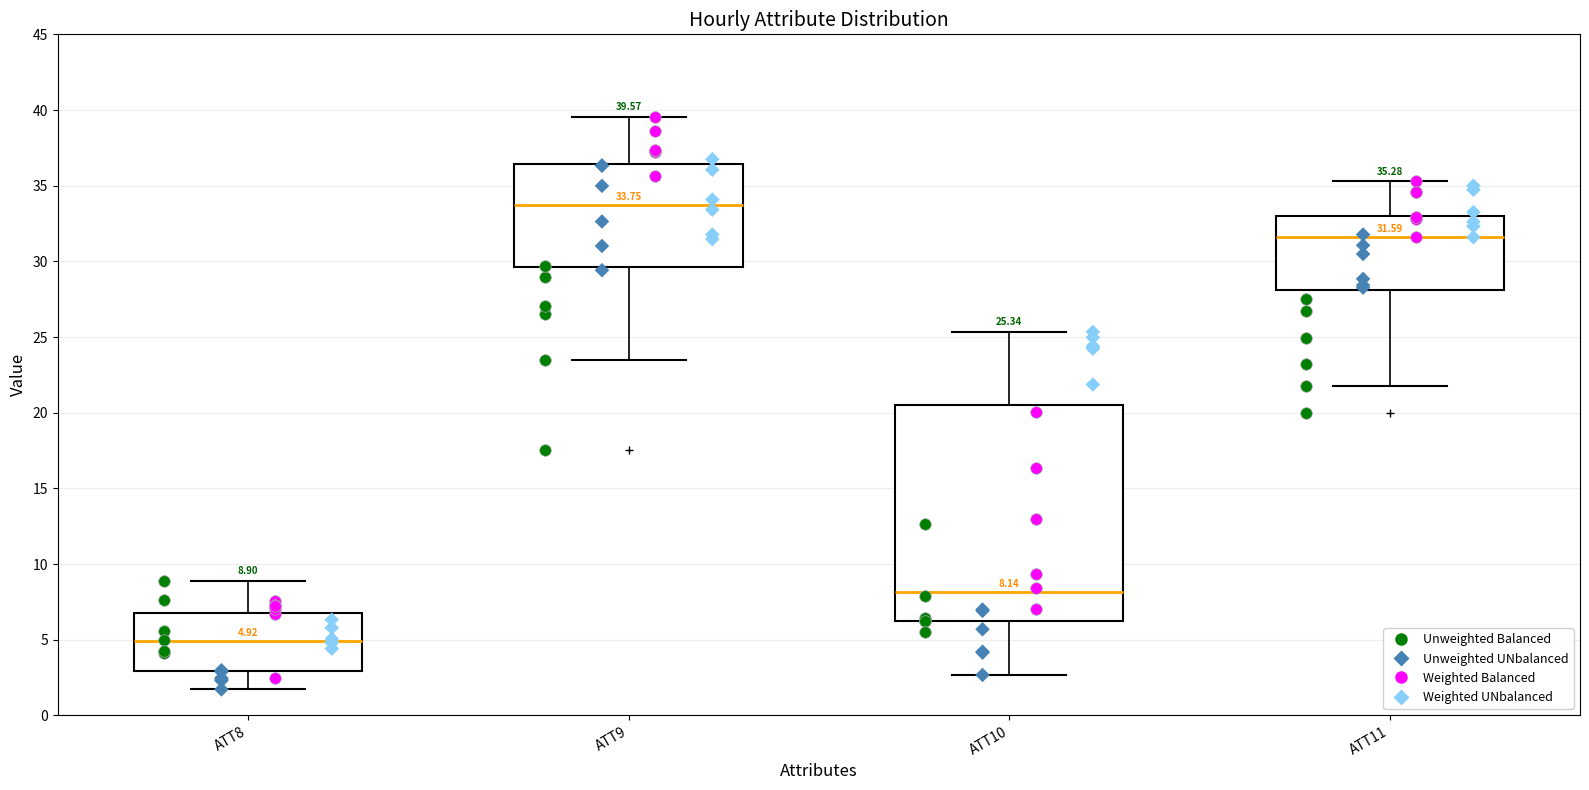

Which box is the tallest, from its lower edge to its upper edge?

ATT10